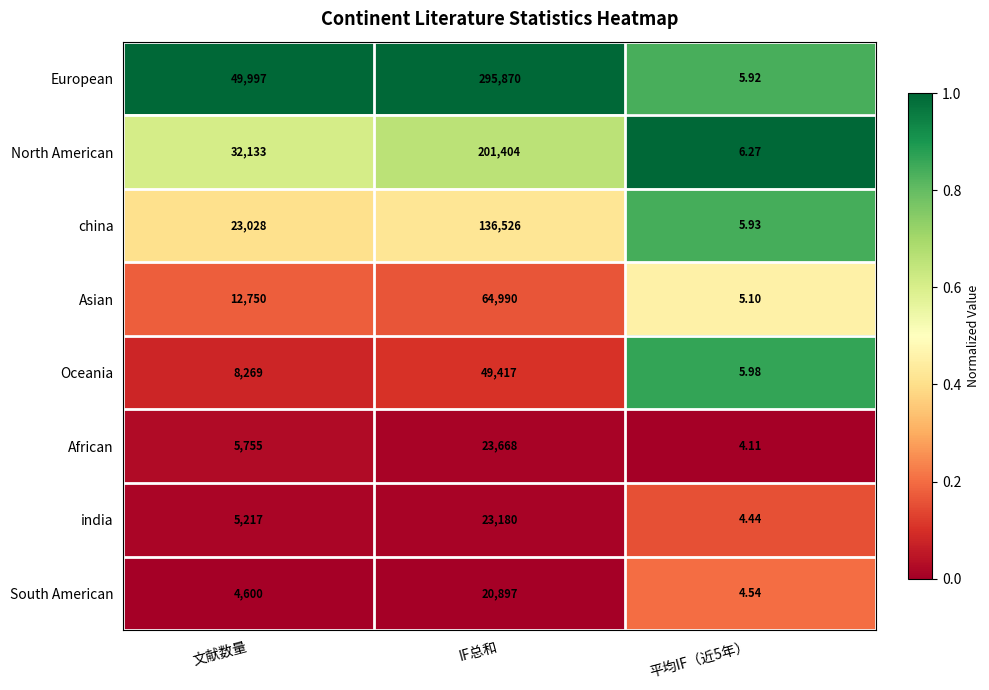

At 平均IF（近5年）, list the series in order from smallest to largest.

African, india, South American, Asian, European, china, Oceania, North American